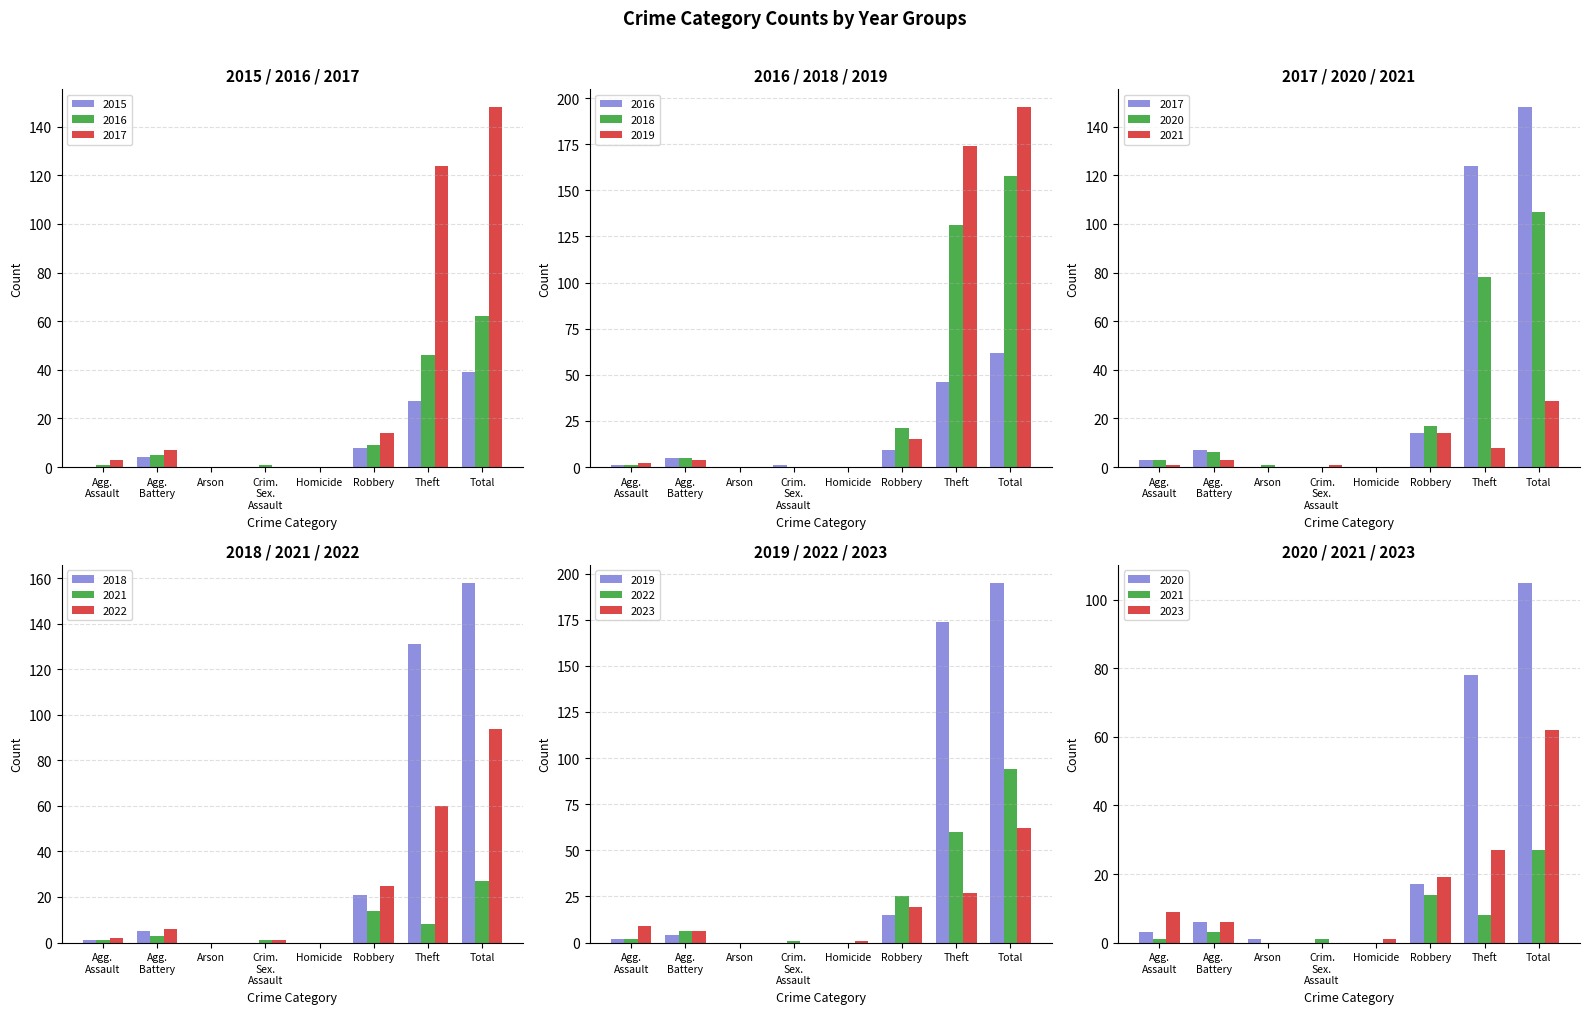

What is the difference between the second highest and second lowest values in the 2020 series?

78